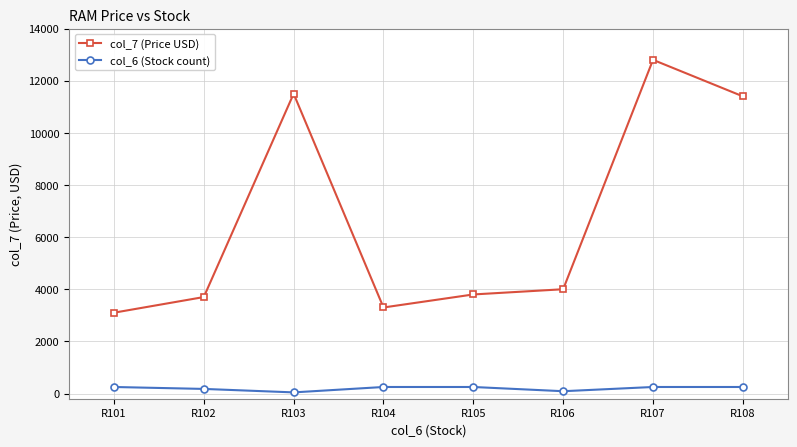

Is the value of col_7 (Price USD) at R102 greater than the value of col_6 (Stock count) at R103?

Yes